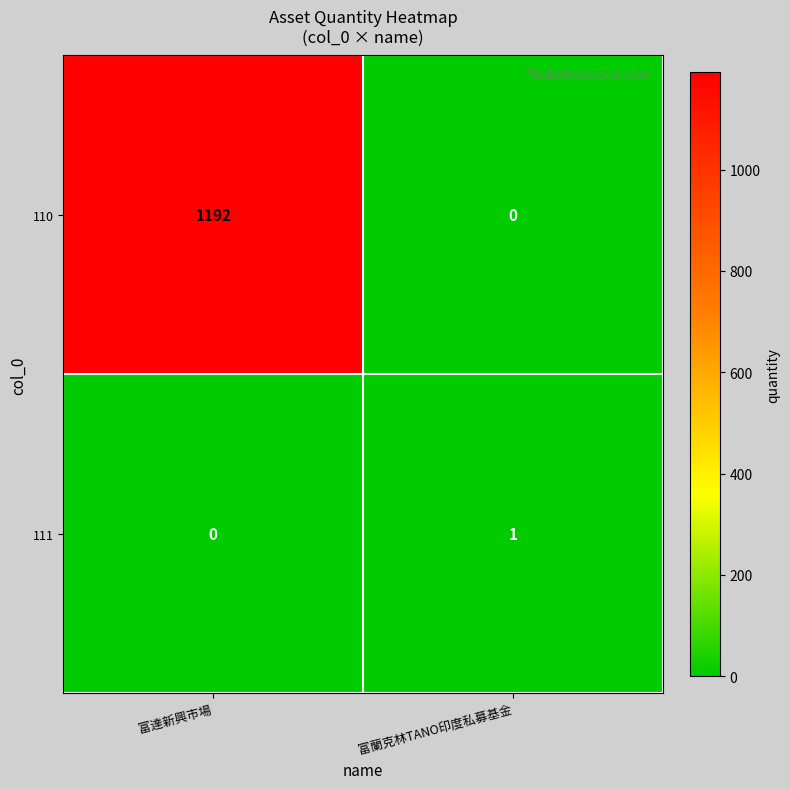

What is the approximate value of 110 at 富達新興市場, to the nearest 50?

1200